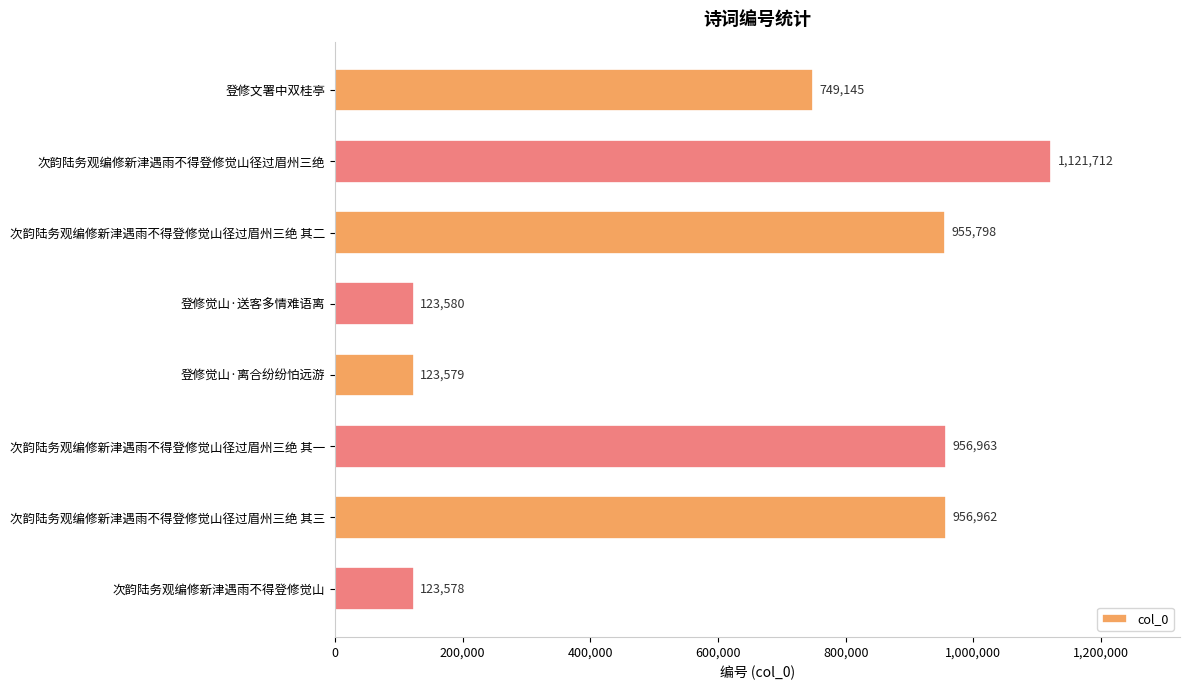

What is the label of the 4th bar from the bottom?

登修觉山·离合纷纷怕远游